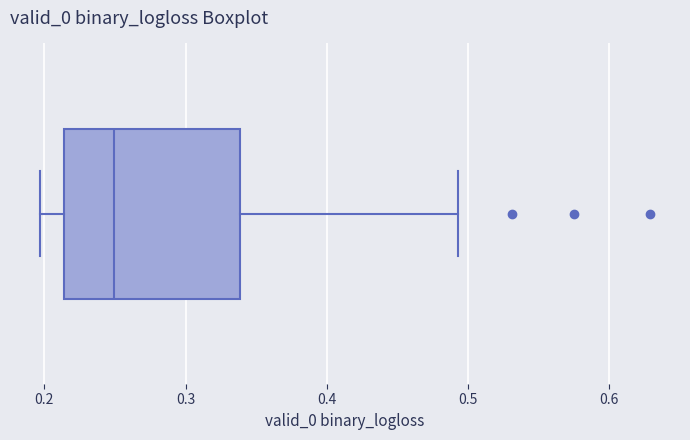

Read this box plot against the x-axis: the position of the median line, the range covered by the box, and the ends of both whiskers. The values are not printed on the chart, so give them approximately, as read against the axis.

median 0.25, box 0.21 to 0.34, whiskers 0.20 to 0.49